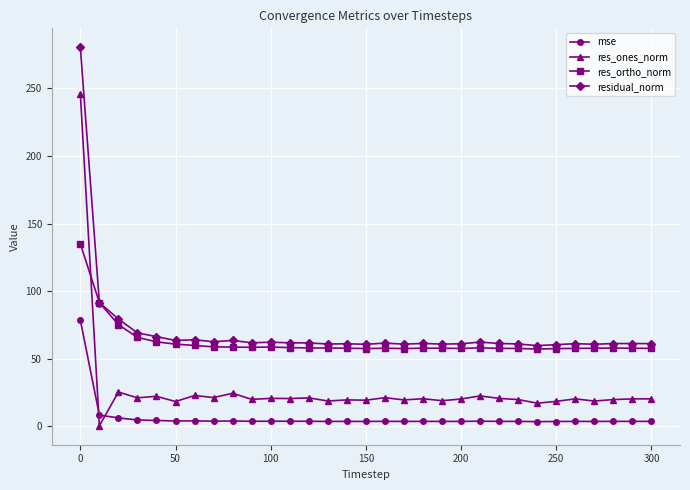

What is the value of the res_ones_norm point at the 18th from the left?

19.6